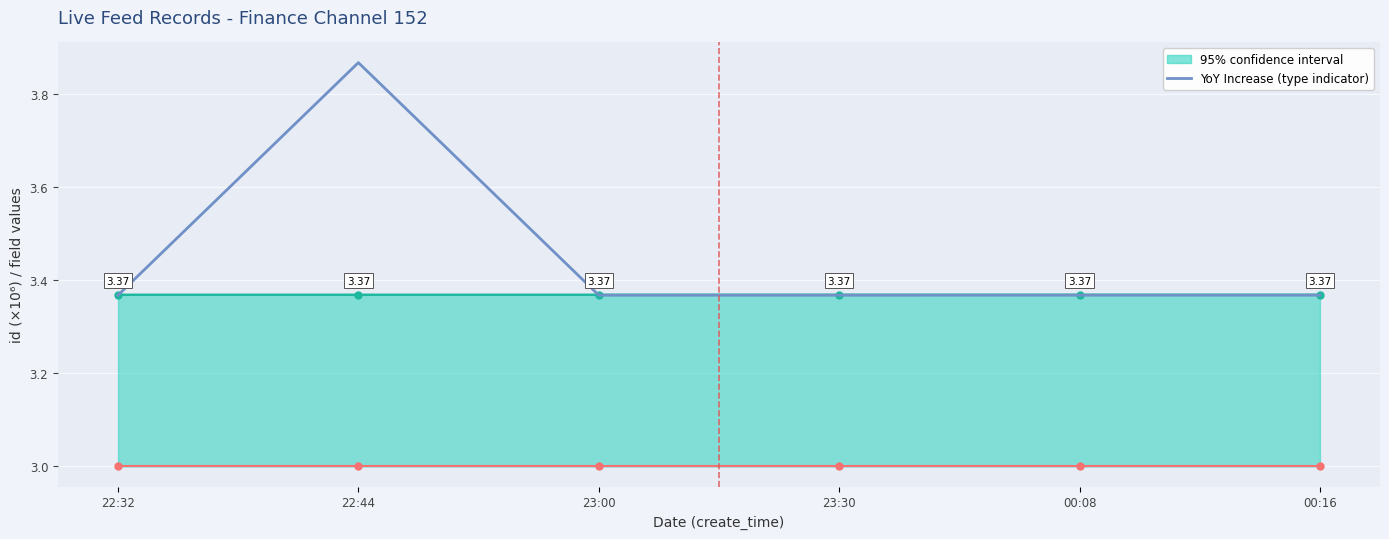

What is the difference between the highest and lowest values at 22:44?

0.5